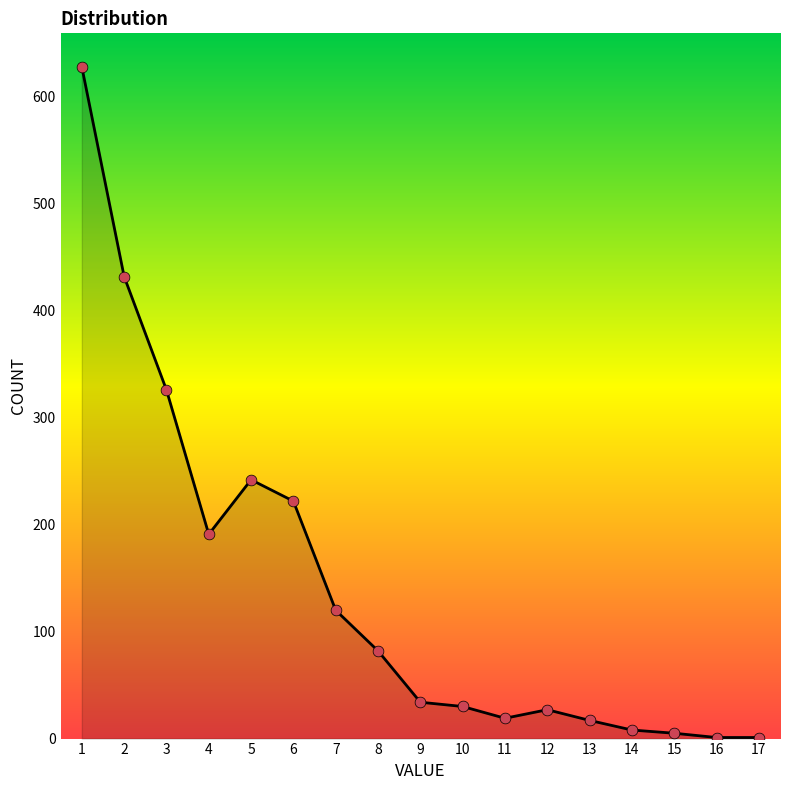

What is the change in value from 3 to 9?

-292